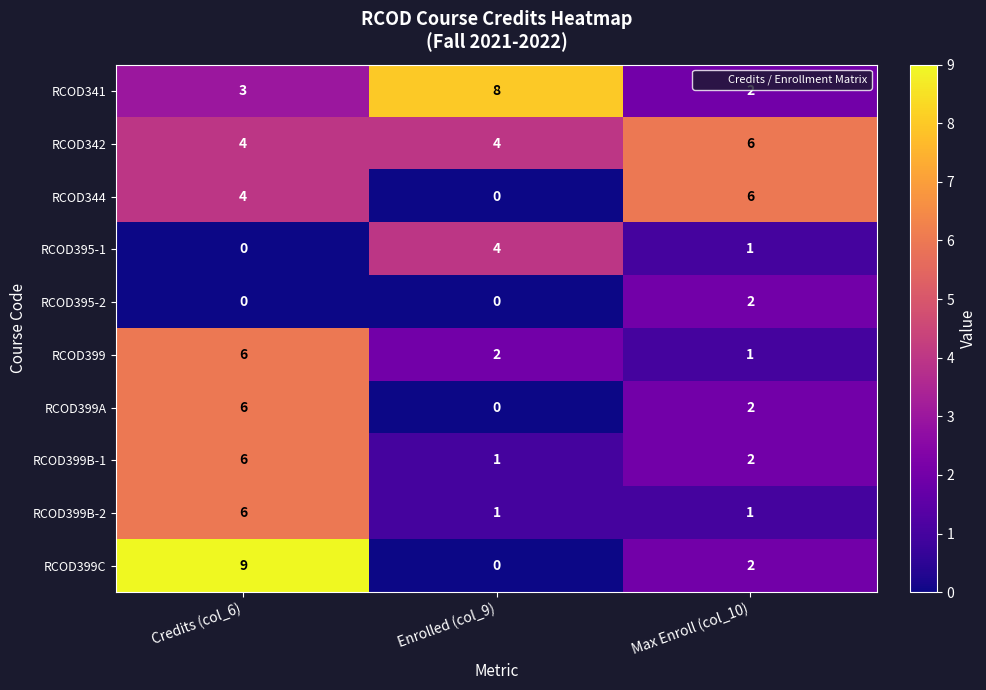

How many distinct data groups are displayed?

10